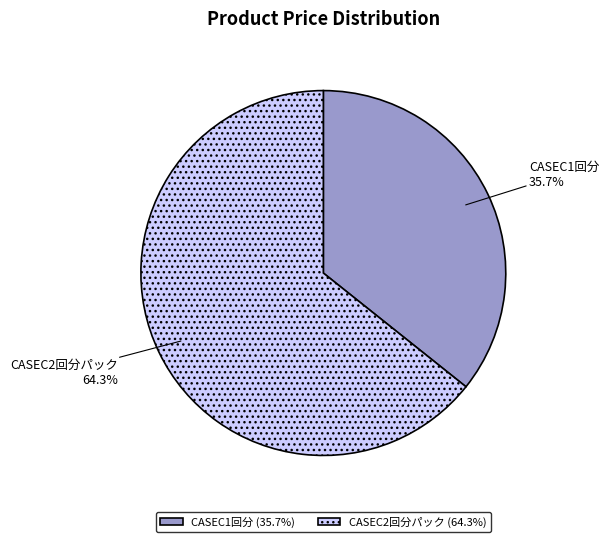

Which category has the smallest portion of the pie?

CASEC1回分